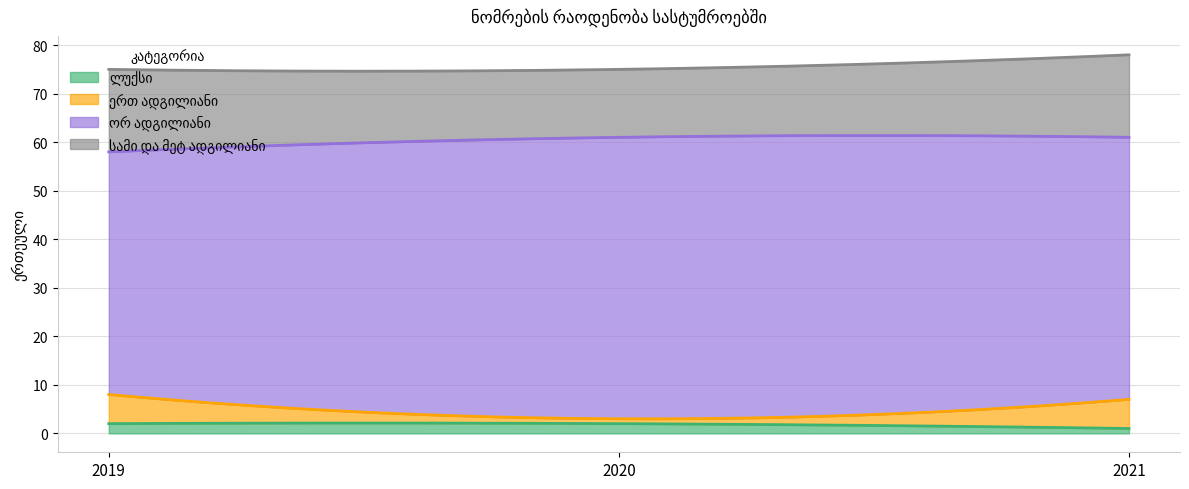

Which series has the largest range (max minus min)?

ორ ადგილიანი